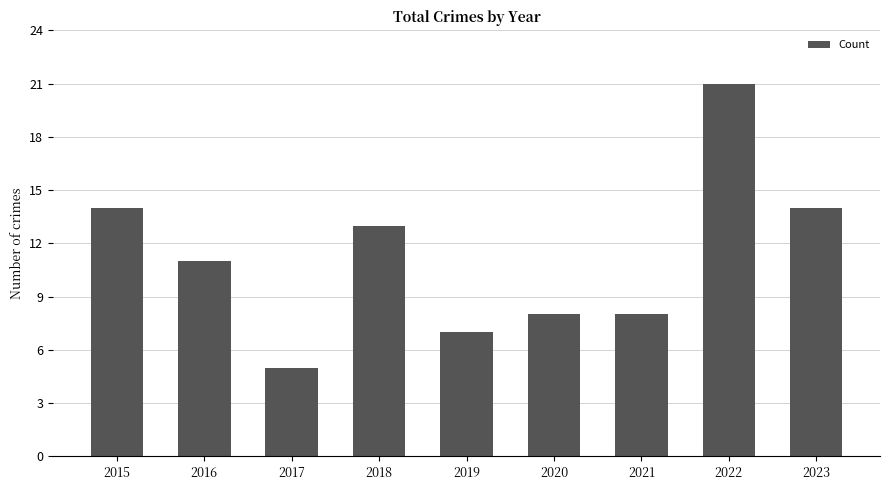

What is the average value?

11